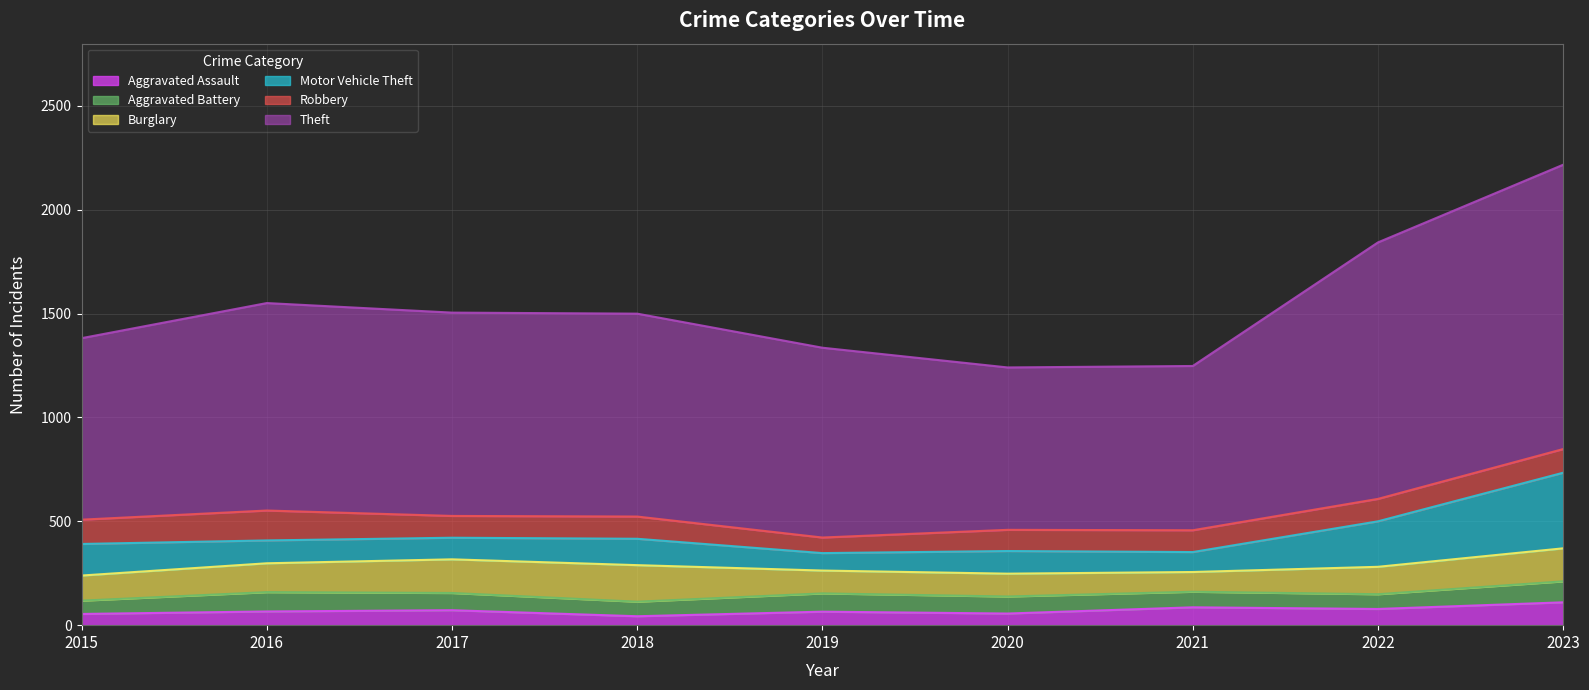

Which label corresponds to the smallest value in the chart?

2018